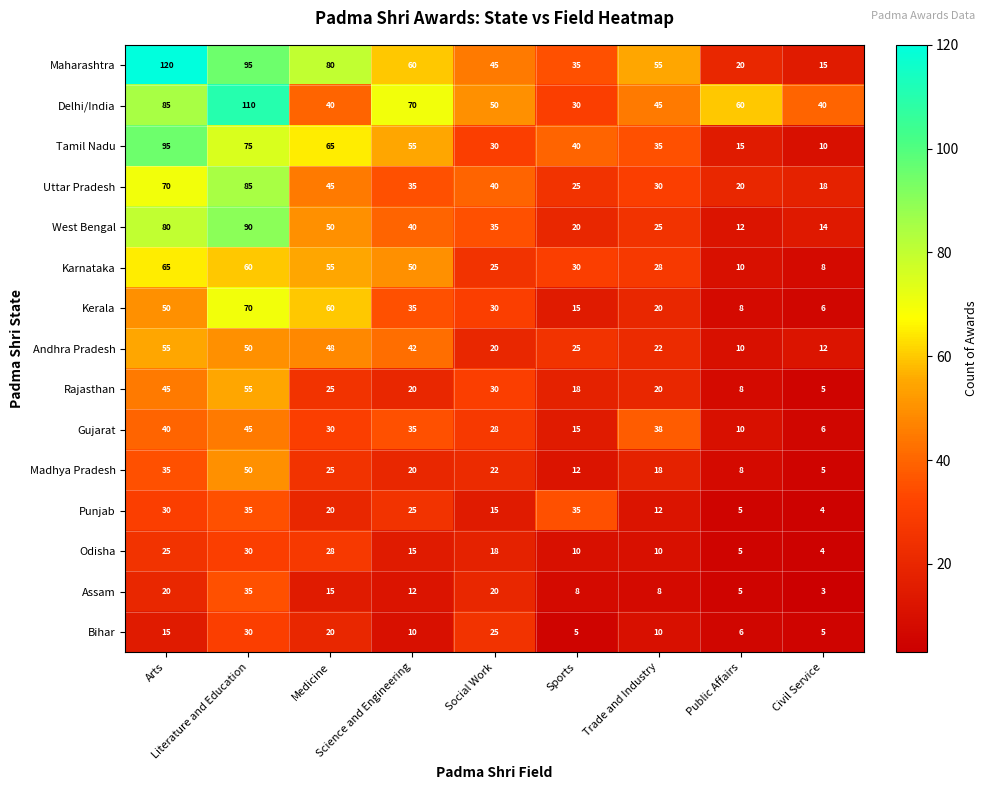

What is the spread (max minus min) of values at Medicine?

65